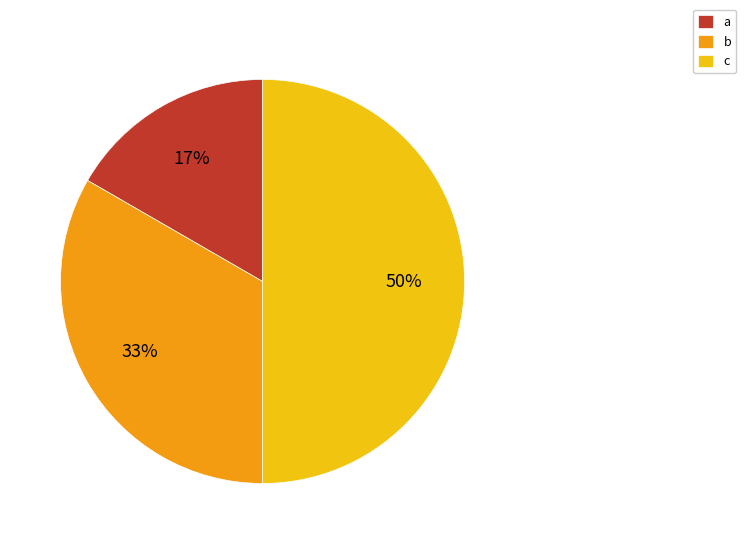

What is the largest slice in the pie chart?

c